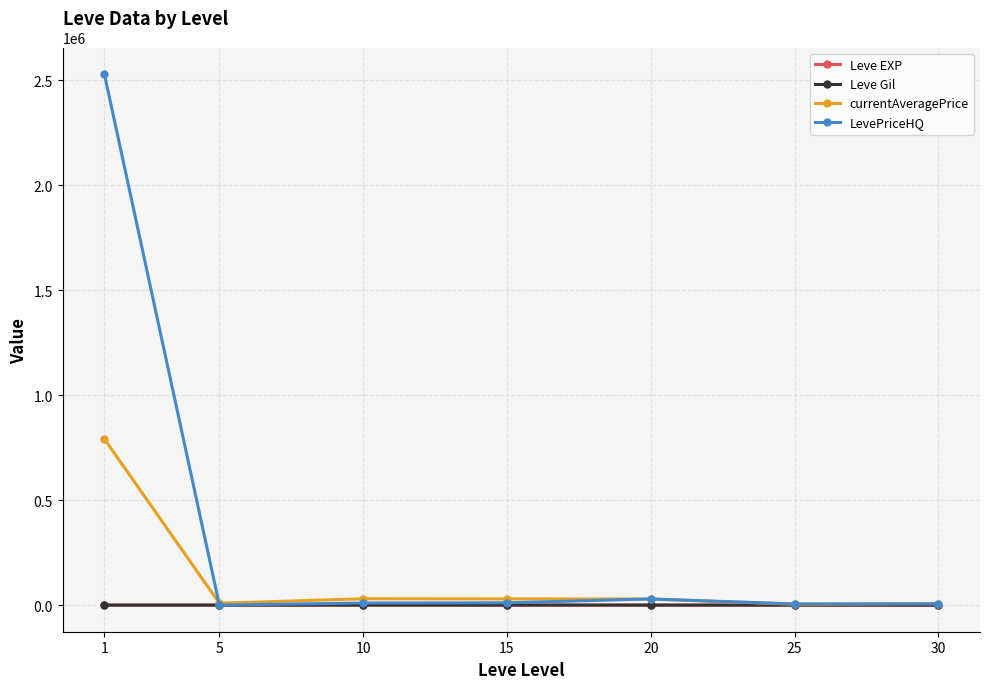

Which series changed the most between 1 and 10?

LevePriceHQ